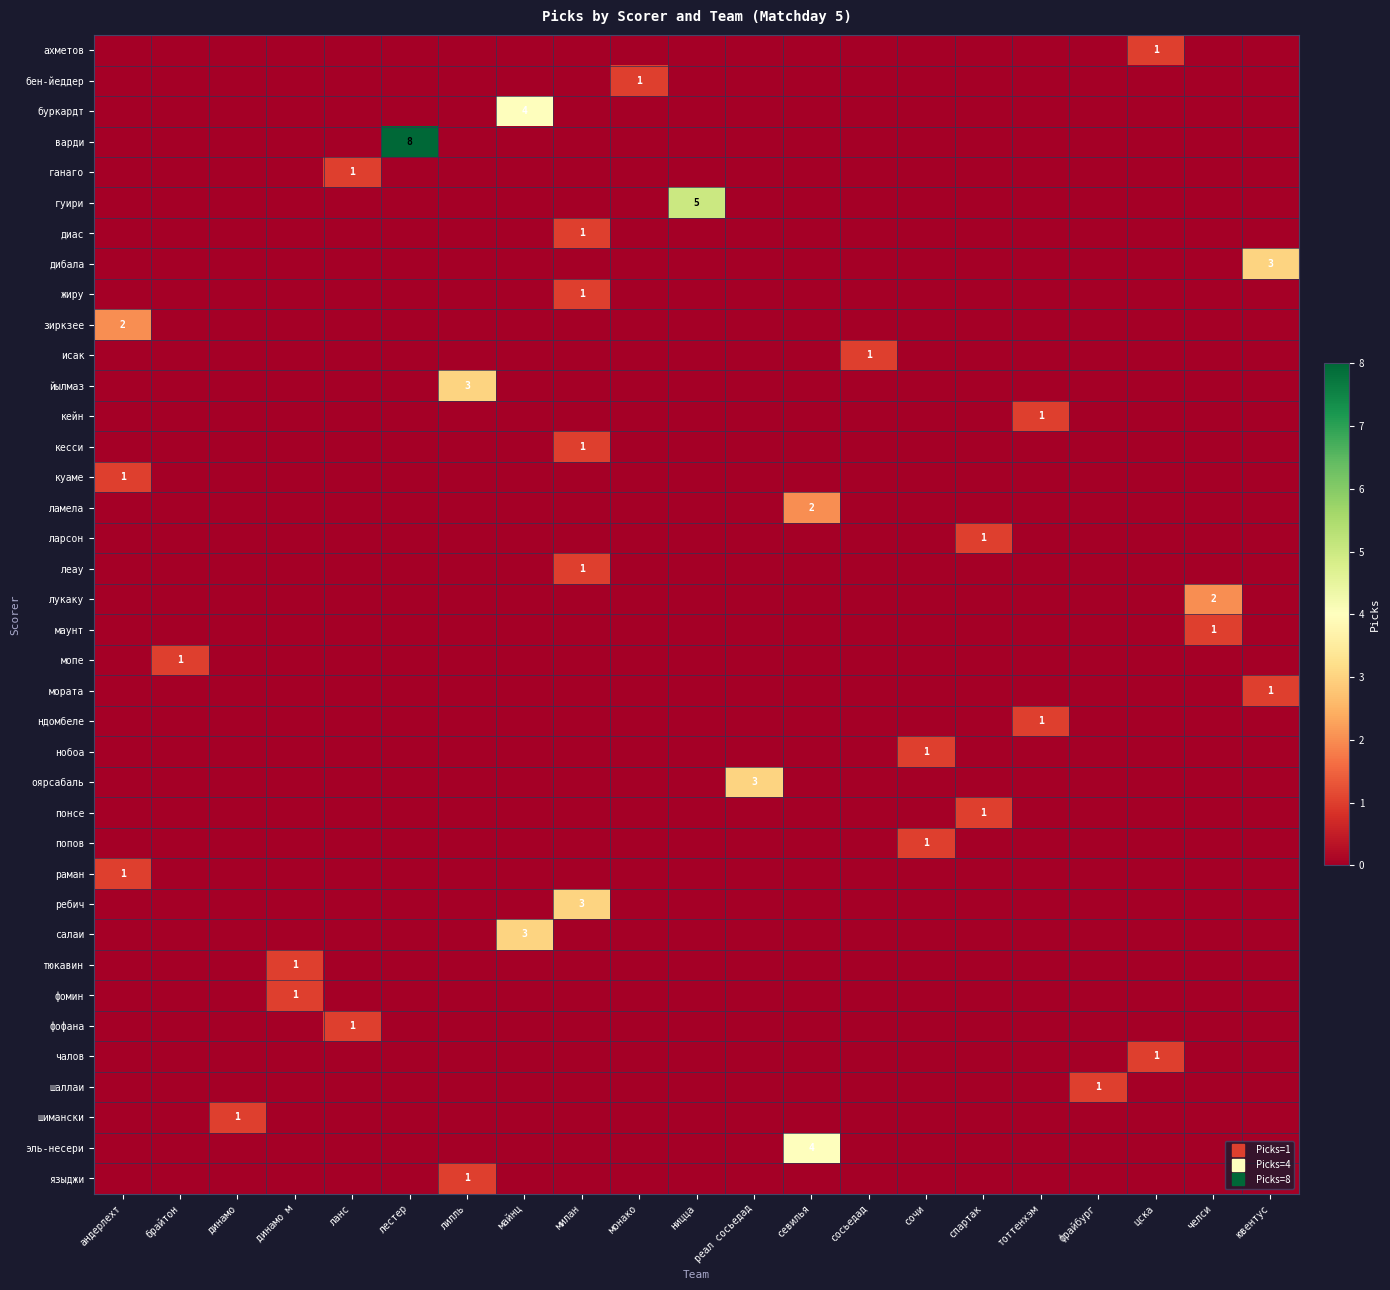

What is the total value across all series at цска?

2